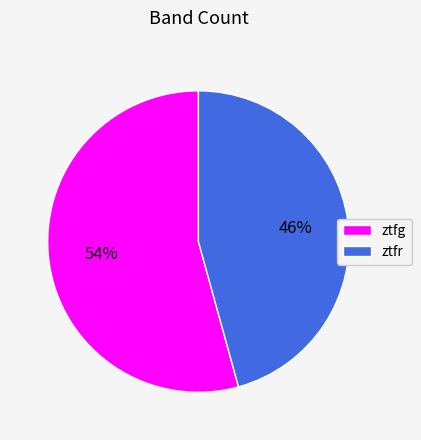

To the nearest percent, what is the combined percentage of ztfr and ztfg?

100%